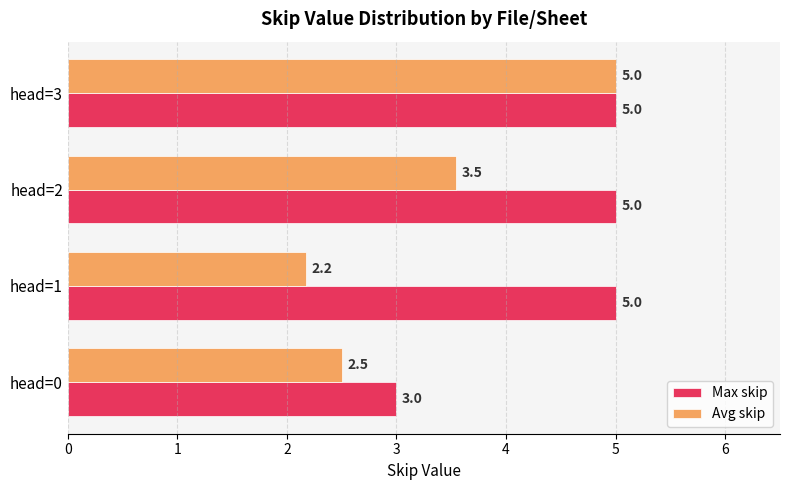

At which category is the sum across all series the highest?

head=3